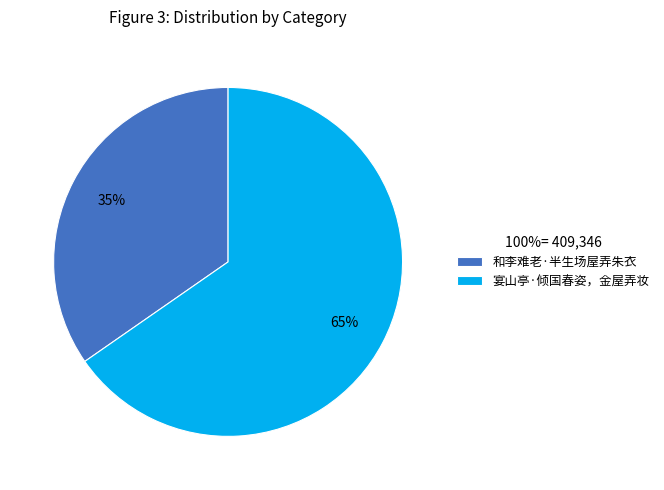

Rank the categories by value from highest to lowest.

宴山亭·倾国春姿，金屋弄妆, 和李难老·半生场屋弄朱衣